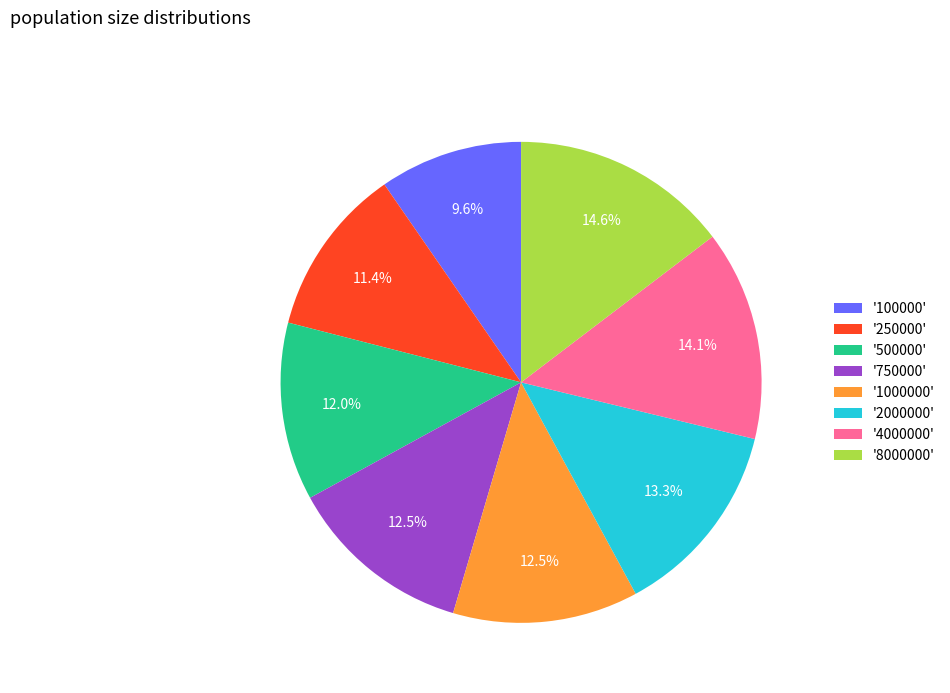

Between '500000' and '4000000', which is larger?

'4000000'